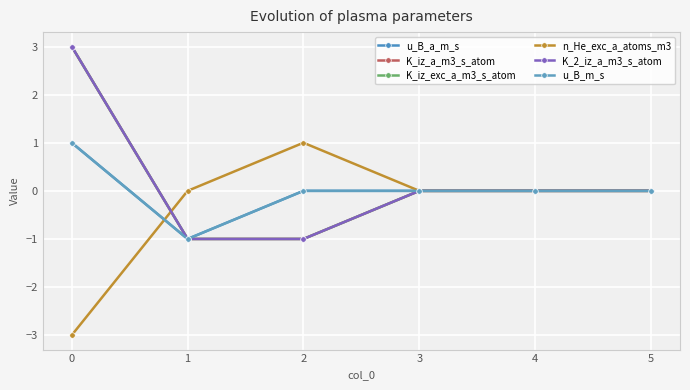

Does the chart have visible grid lines?

Yes